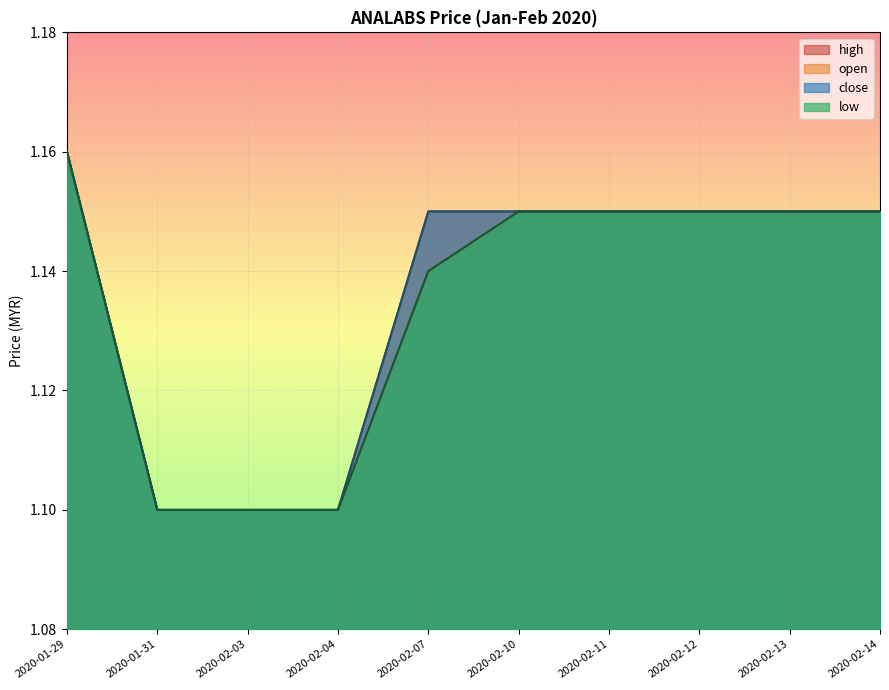

Between 2020-02-03 and 2020-02-04, which series saw the biggest shift?

open